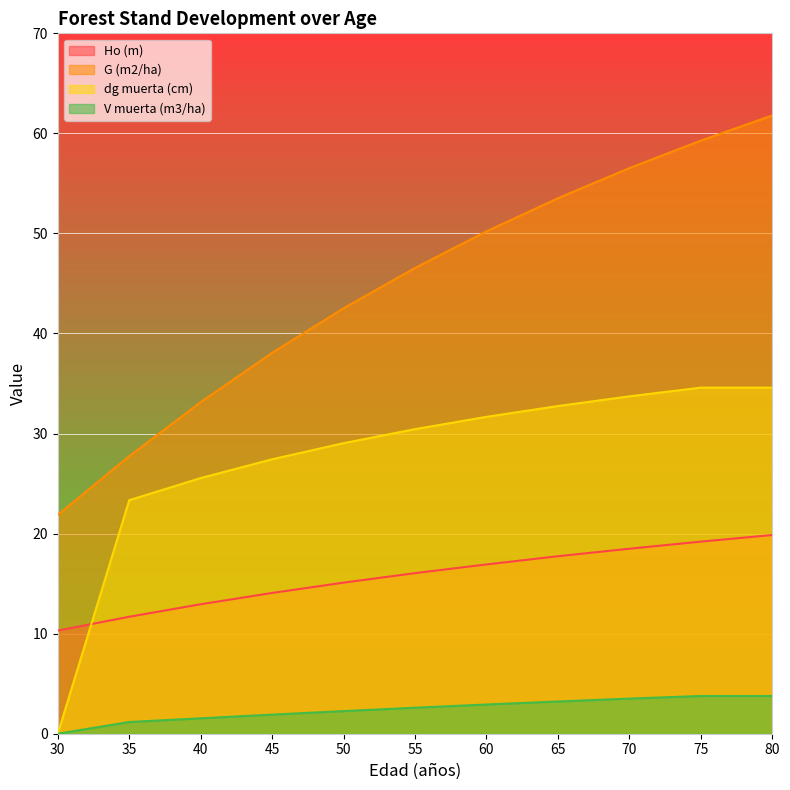

Is it true that dg muerta (cm) equals 23.3 at 35?

True